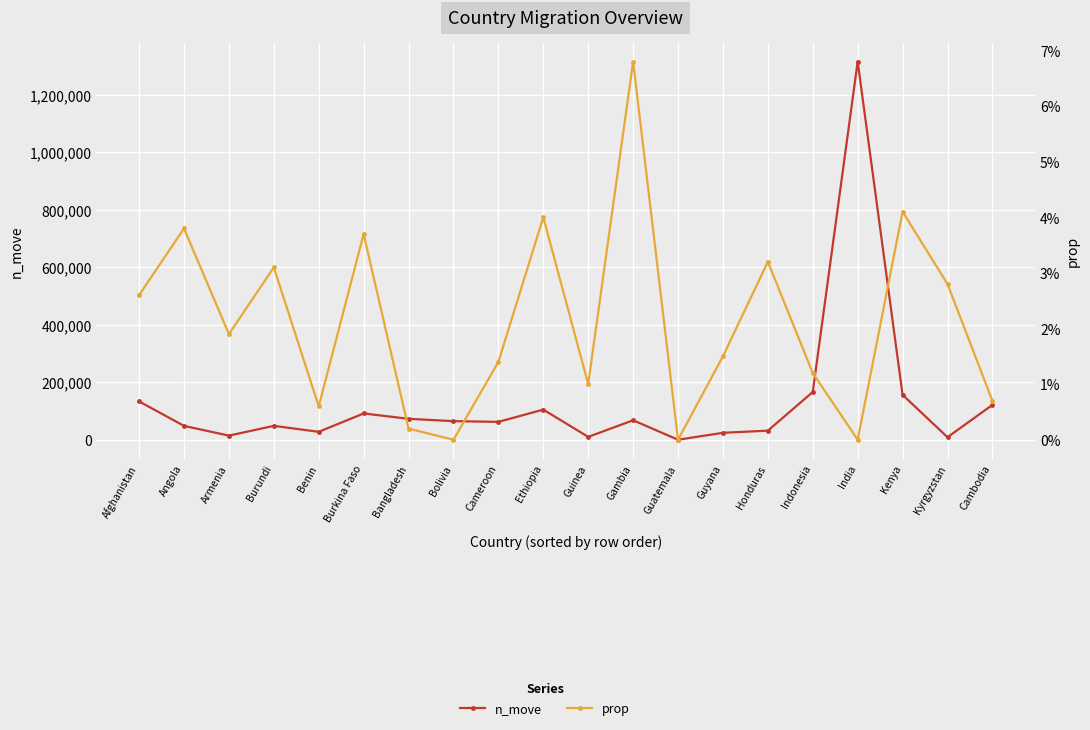

True or false: n_move and prop intersect in this chart.

False